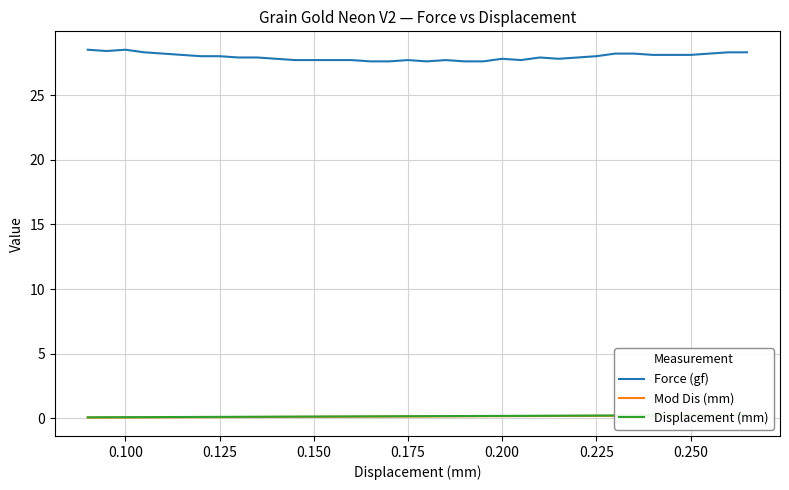

What is the highest value of the Force (gf) series?

28.5